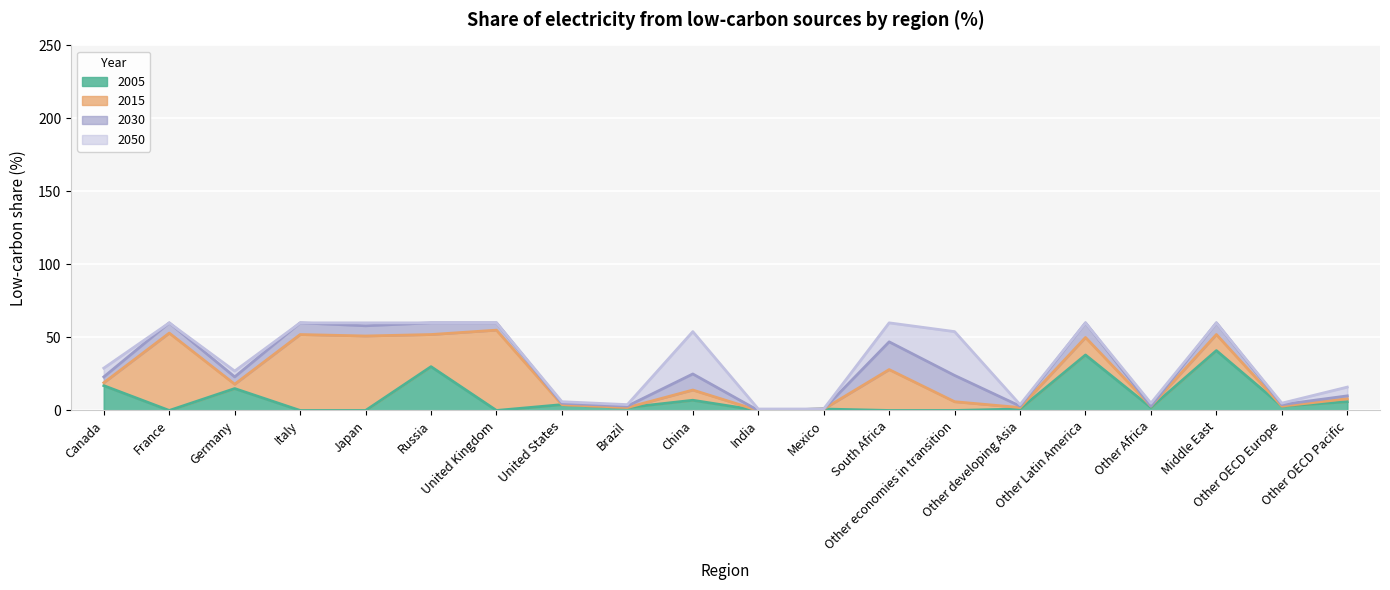

Is the value of 2015 at France greater than the value of 2050 at Other OECD Europe?

Yes